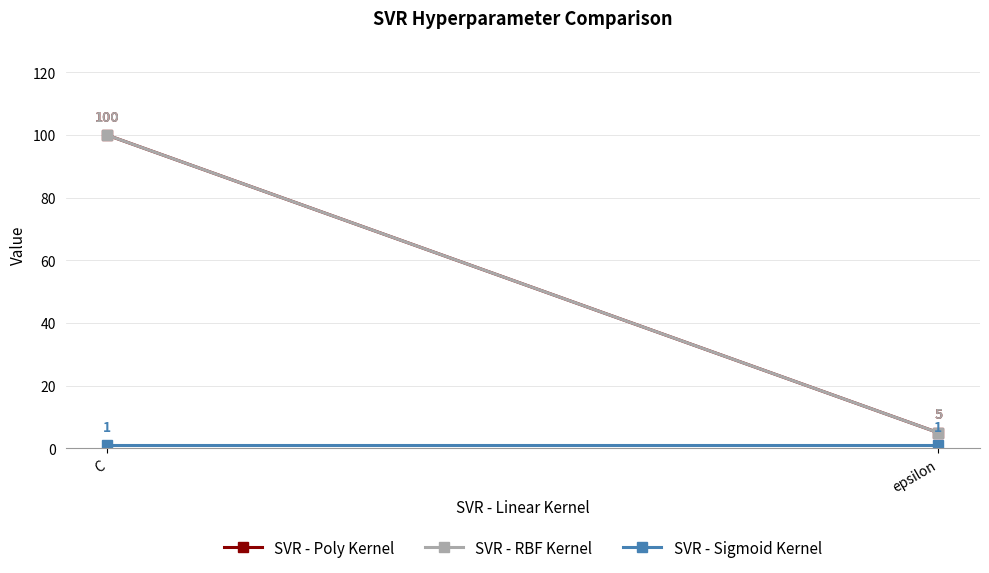

What is the smallest value displayed?

1